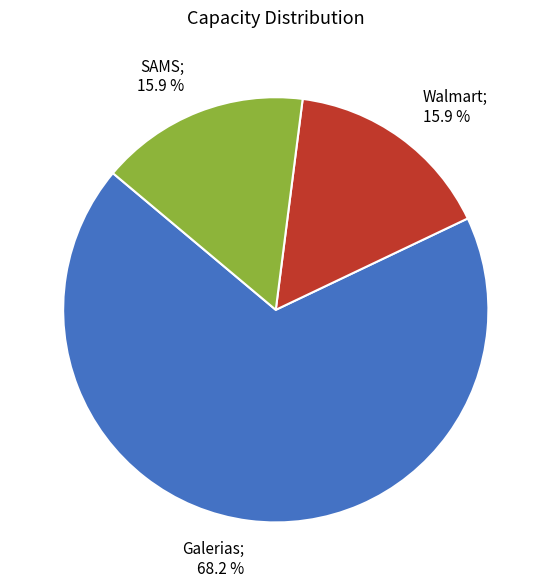

Is there a majority slice in this chart?

Yes